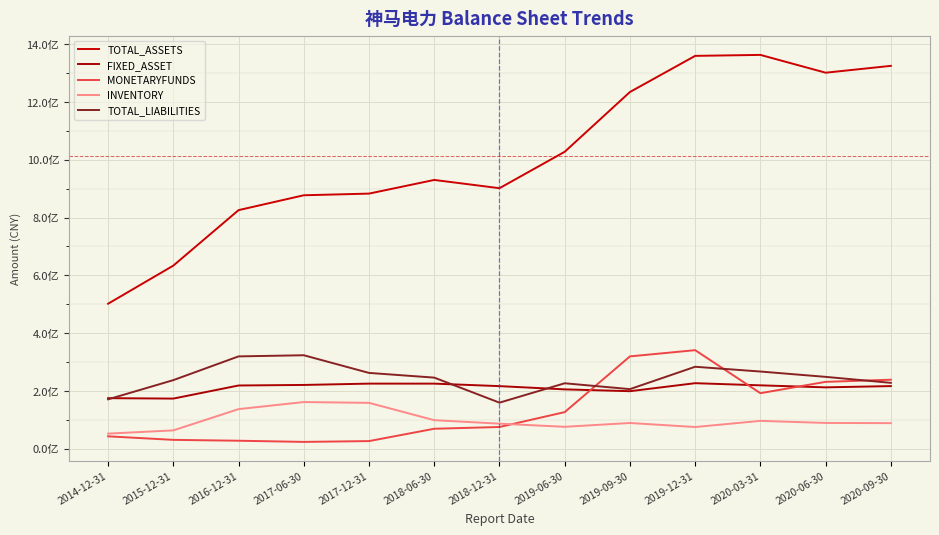

Which series has the widest spread of values?

TOTAL_ASSETS